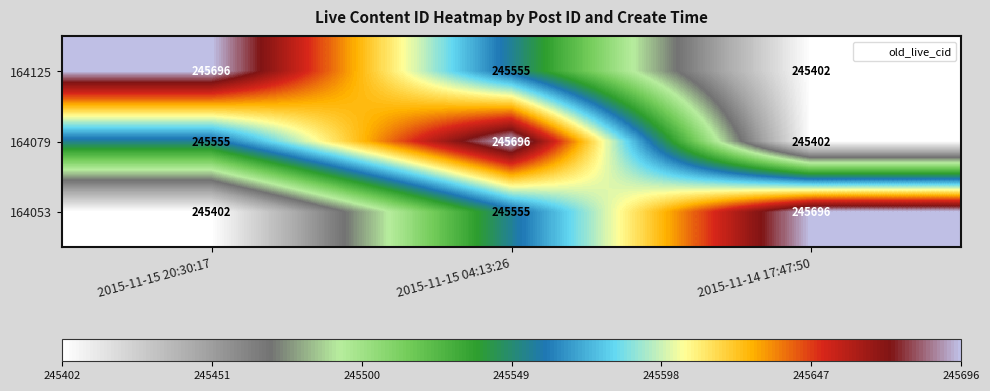

Rank the categories by 164125 value from highest to lowest.

2015-11-15 20:30:17, 2015-11-15 04:13:26, 2015-11-14 17:47:50